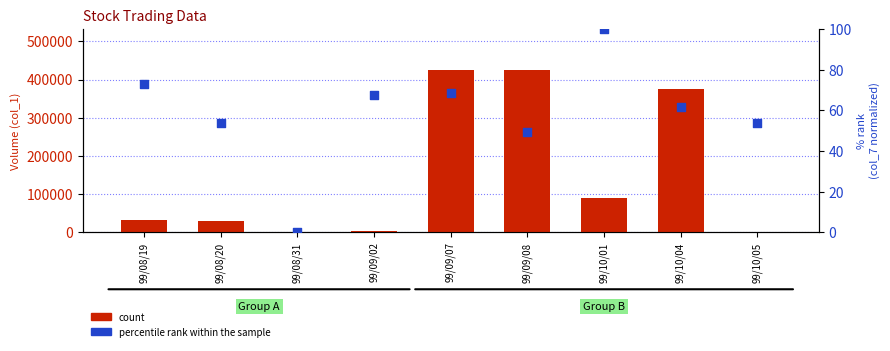

Which series reaches the minimum Y coordinate?

percentile rank within the sample